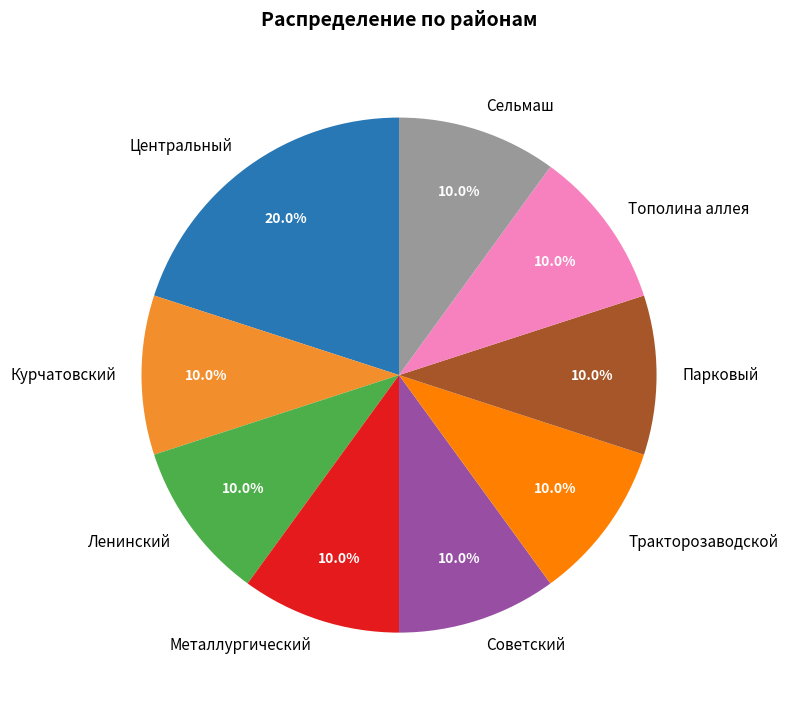

The Ленинский slice represents 10% of the pie. True or false?

True